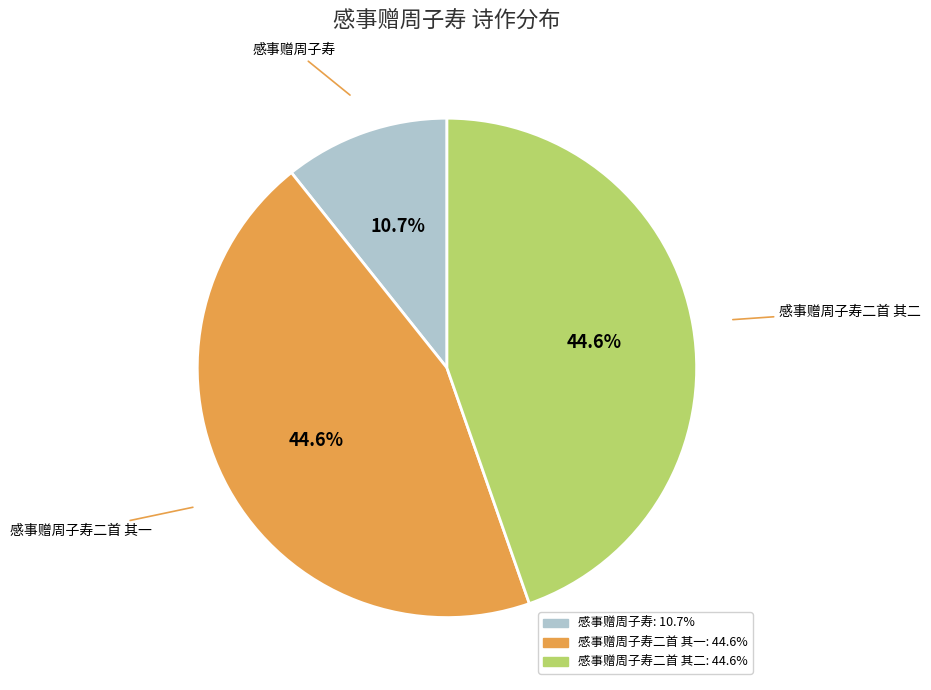

To the nearest percent, what is the difference between the largest and smallest slice percentages?

34%